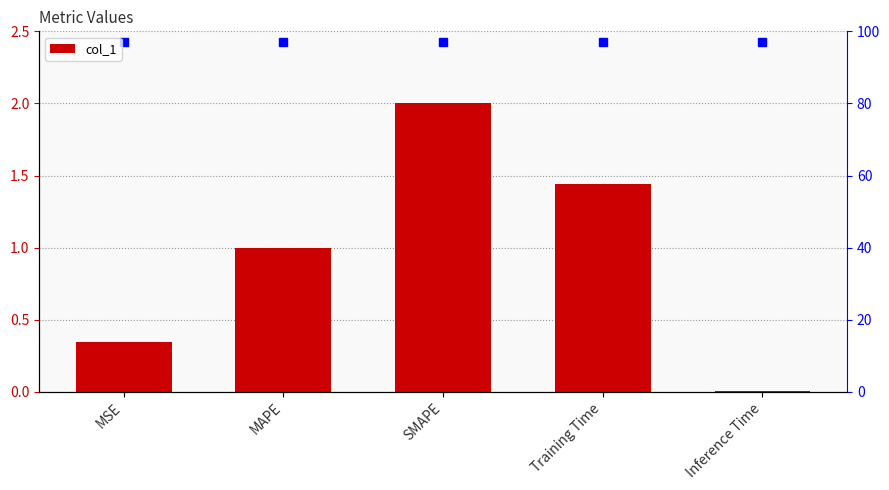

The chart shows a value of 1.0 at MAPE. True or false?

True